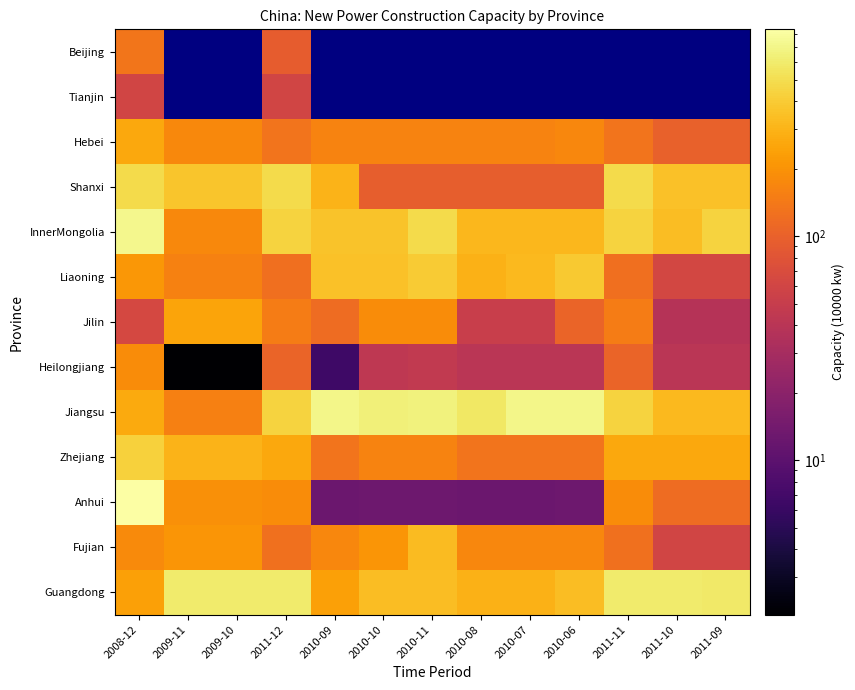

Which has a higher value, 2010-08 or 2008-12?

2008-12